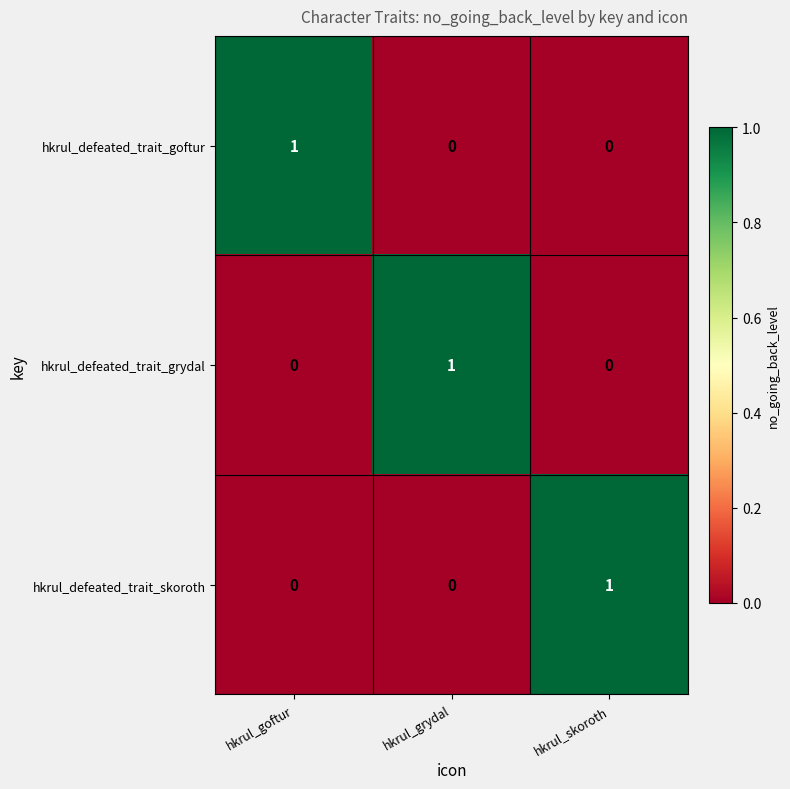

Count the hkrul_defeated_trait_skoroth values in the range 0 to 1.

3